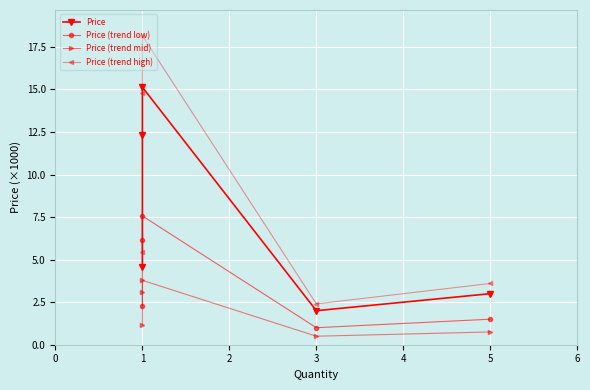

True or false: Price (trend low) and Price cross at least once.

False